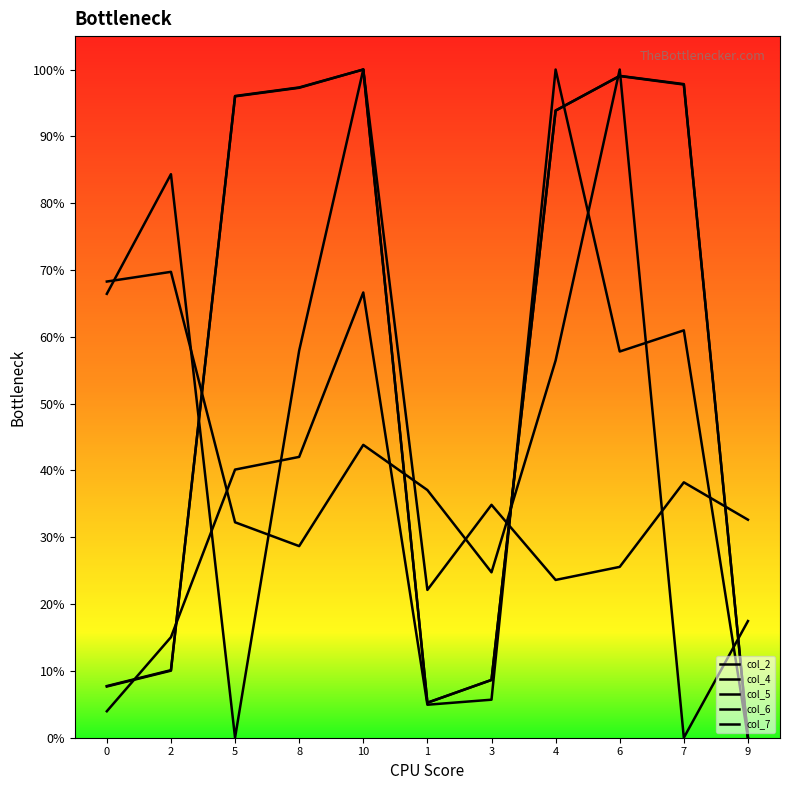

Does the chart have visible grid lines?

No